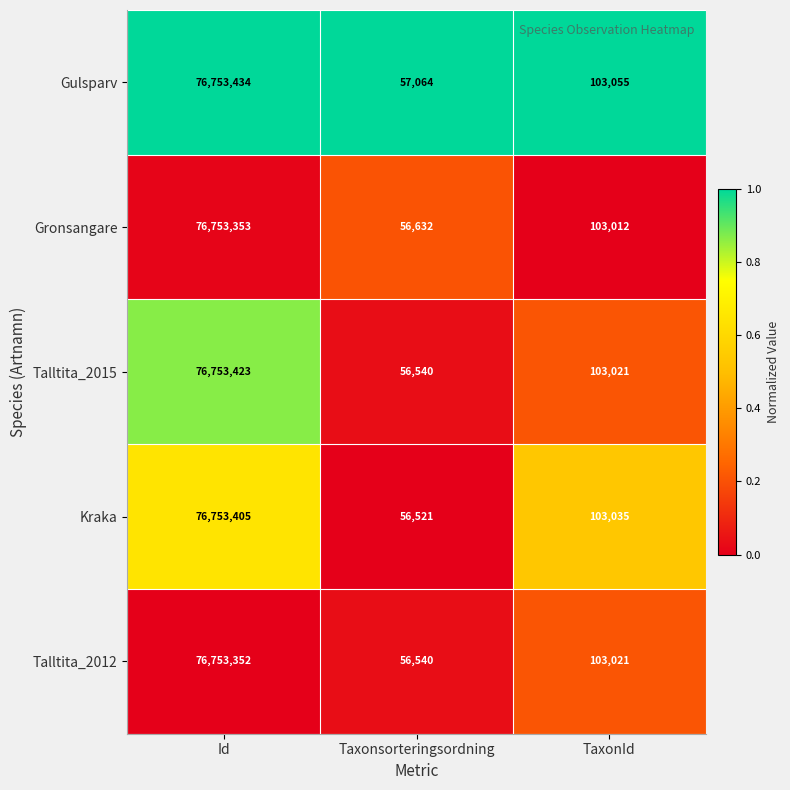

The Gulsparv series shows 103055 at TaxonId. True or false?

True